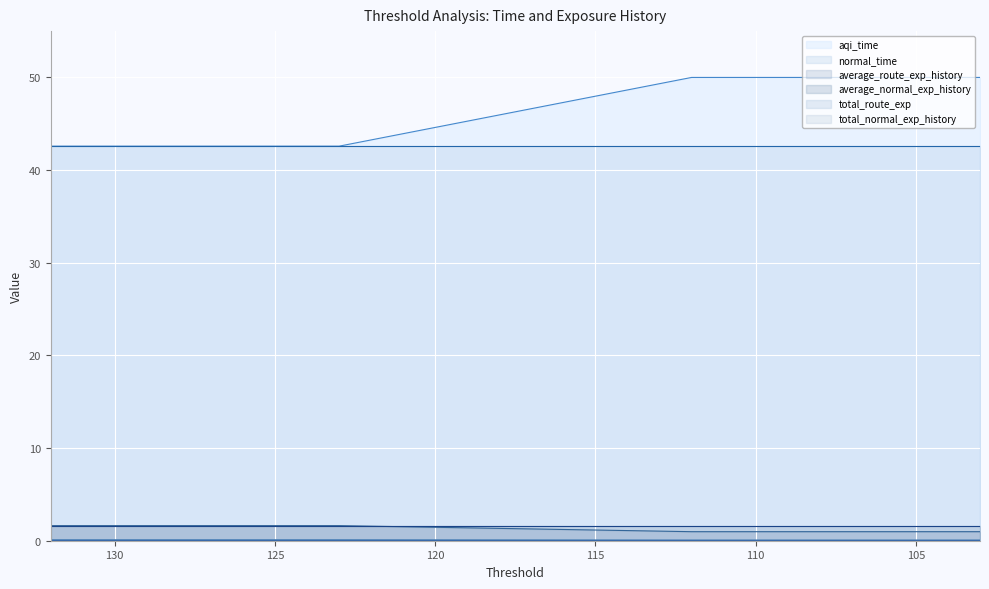

What is the value of the total_route_exp point at the 14th from the left?

1.0